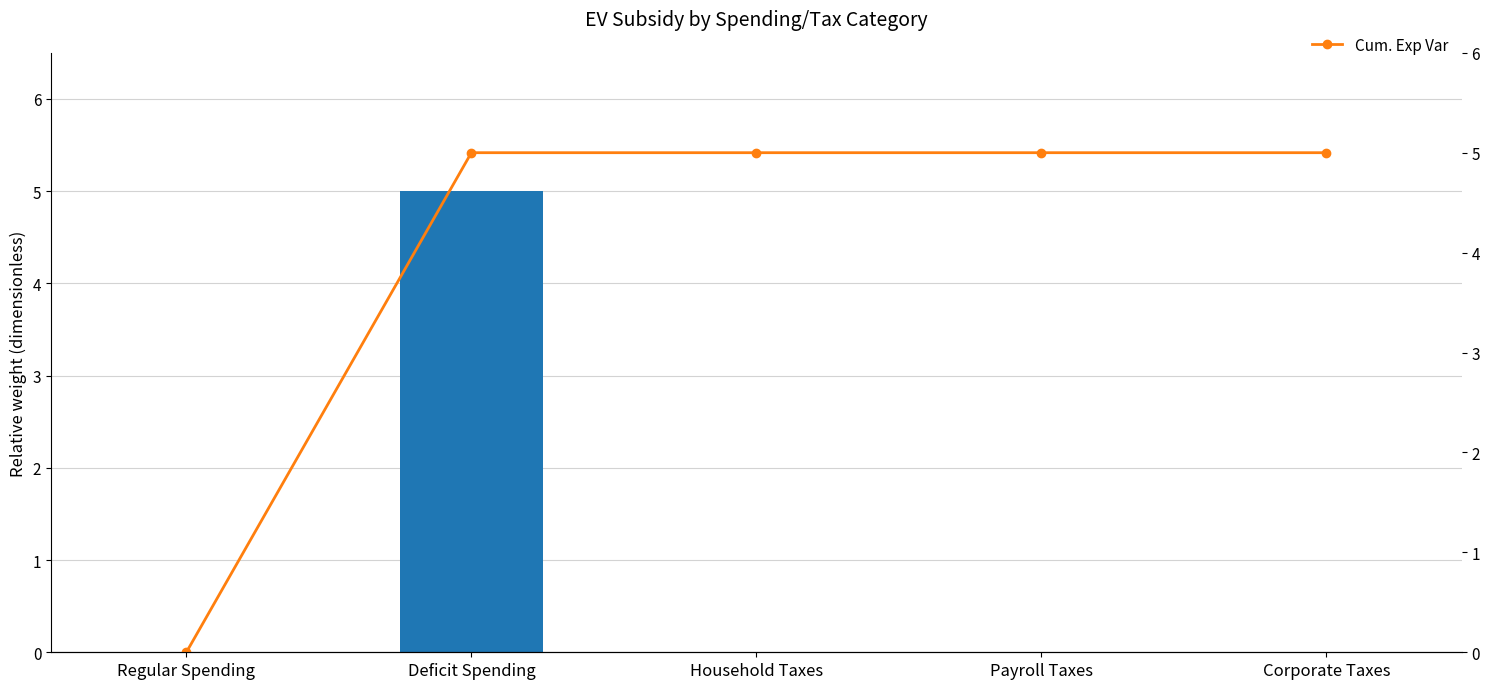

What is the difference between the maximum and minimum values in the Cum. Exp Var series?

5